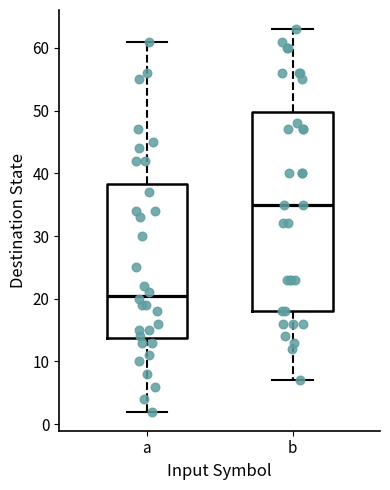

Comparing the boxes themselves (not the whiskers), which one is the tallest?

b